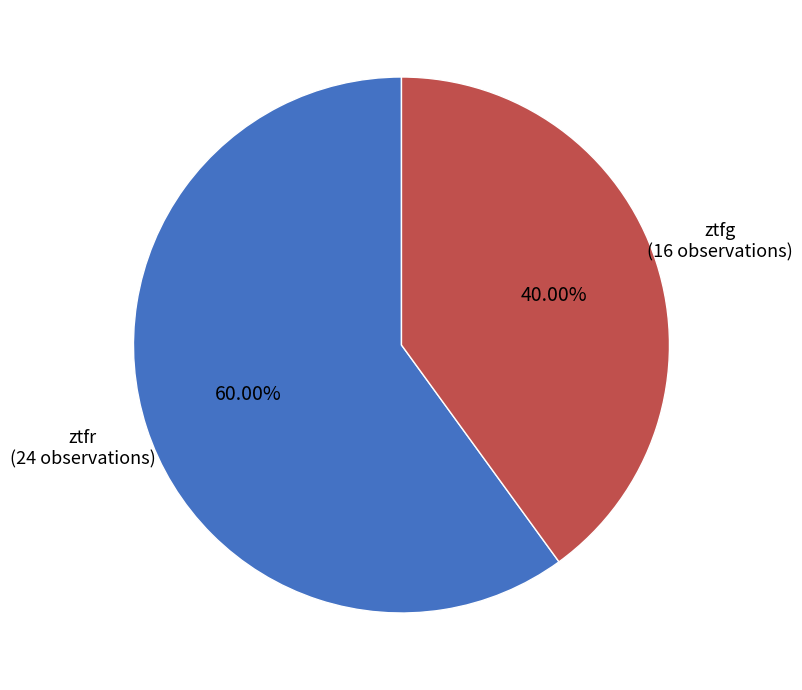

What is the majority slice?

ztfr